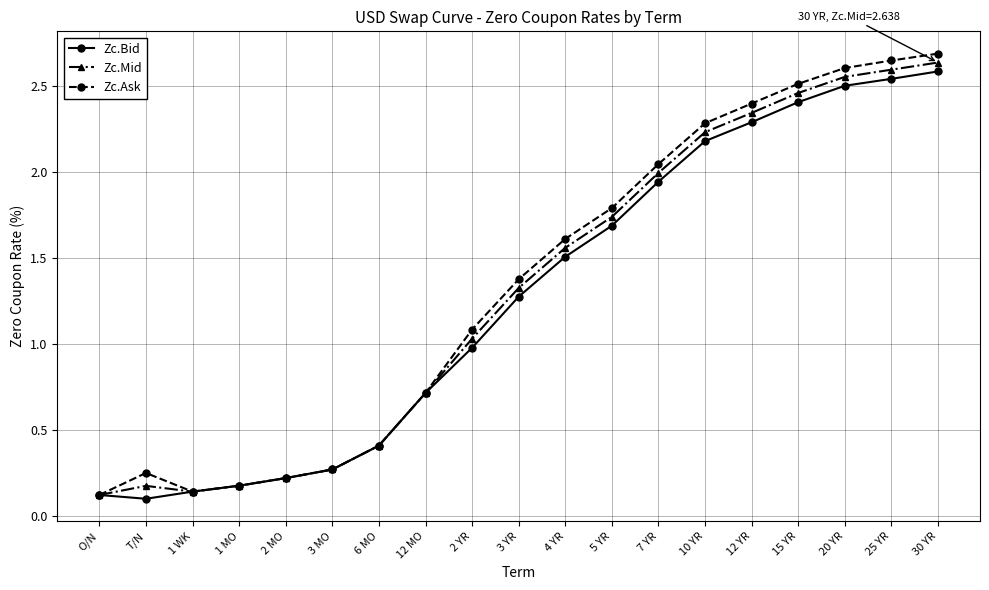

At which label does Zc.Bid first exceed 1?

3 YR